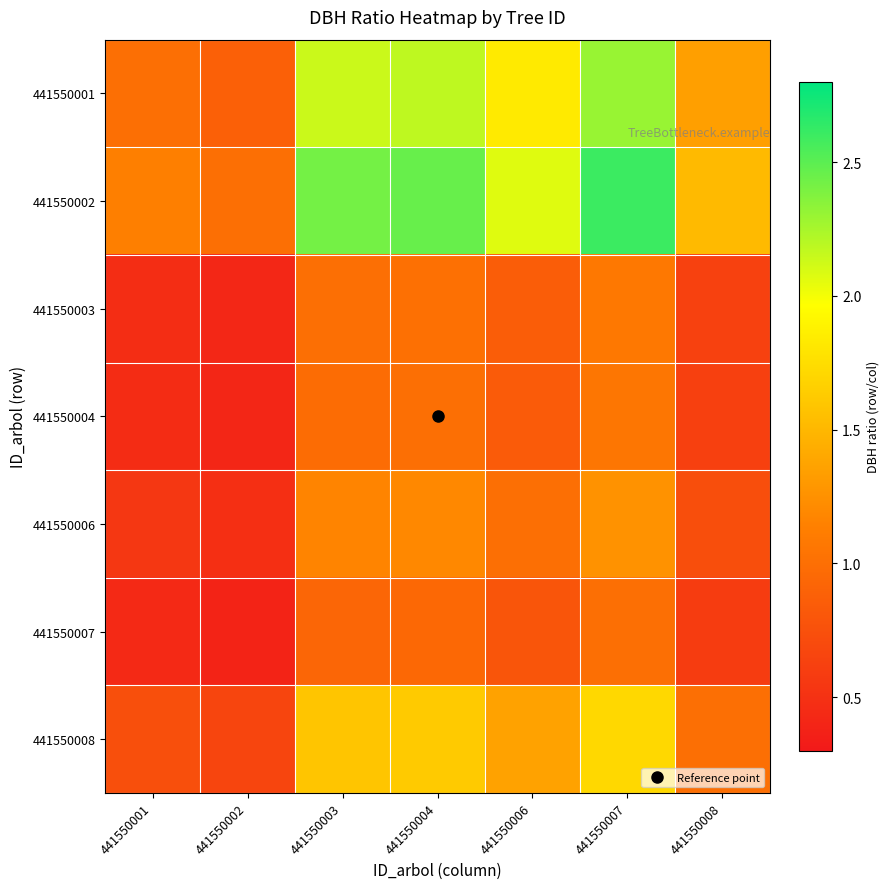

How many categories are shown in the chart?

7